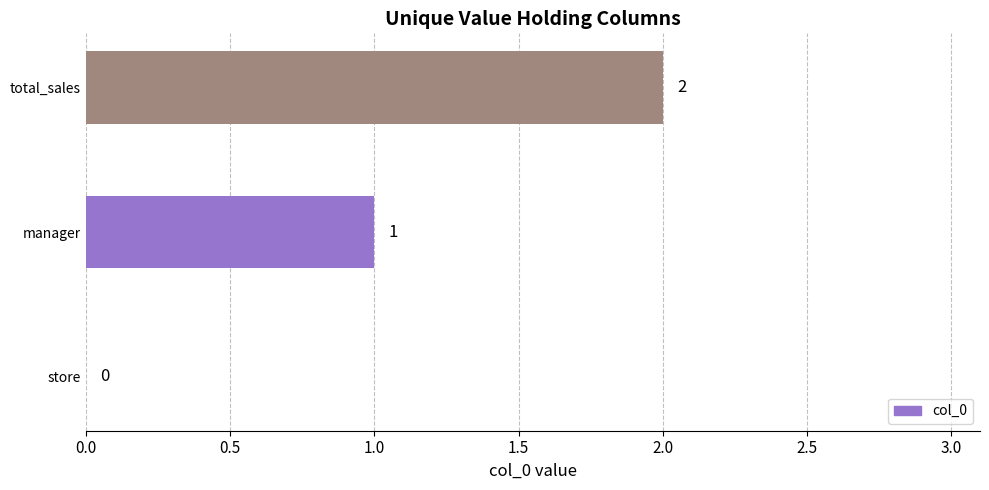

Is it true that the value at manager is 1?

True